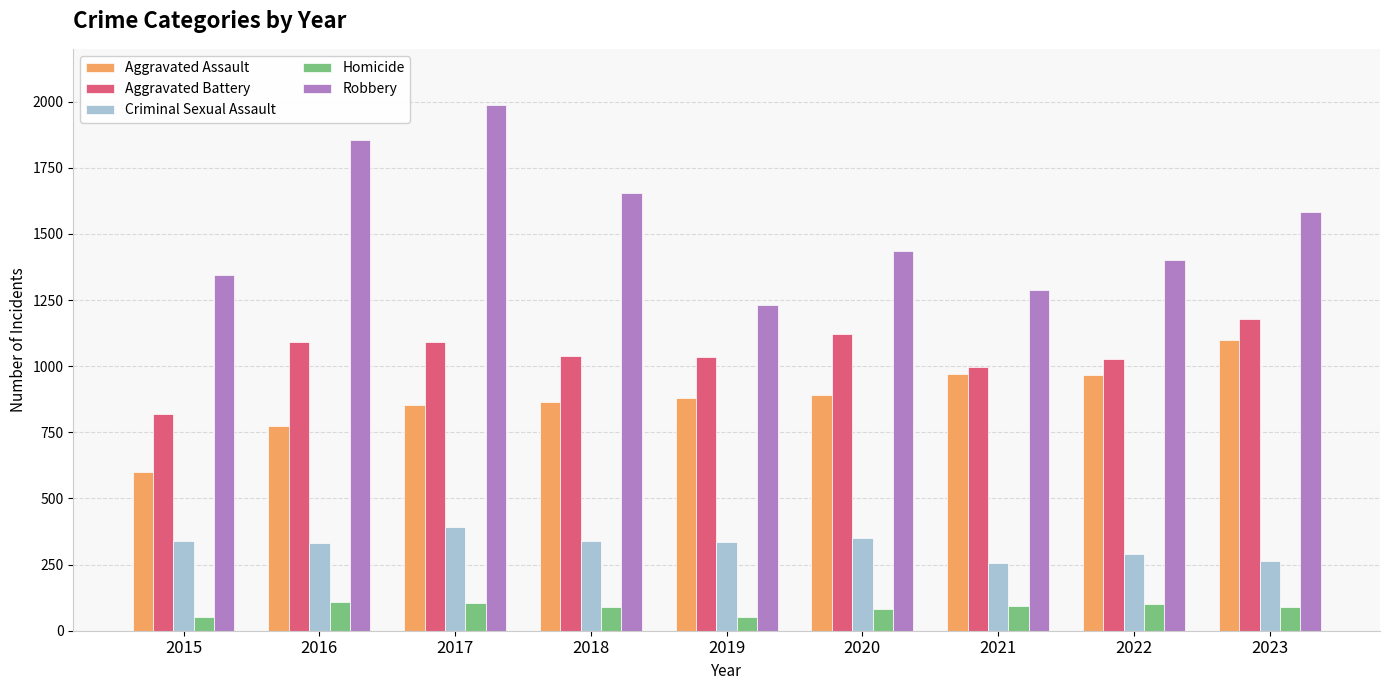

Which series changed the most between 2015 and 2023?

Aggravated Assault